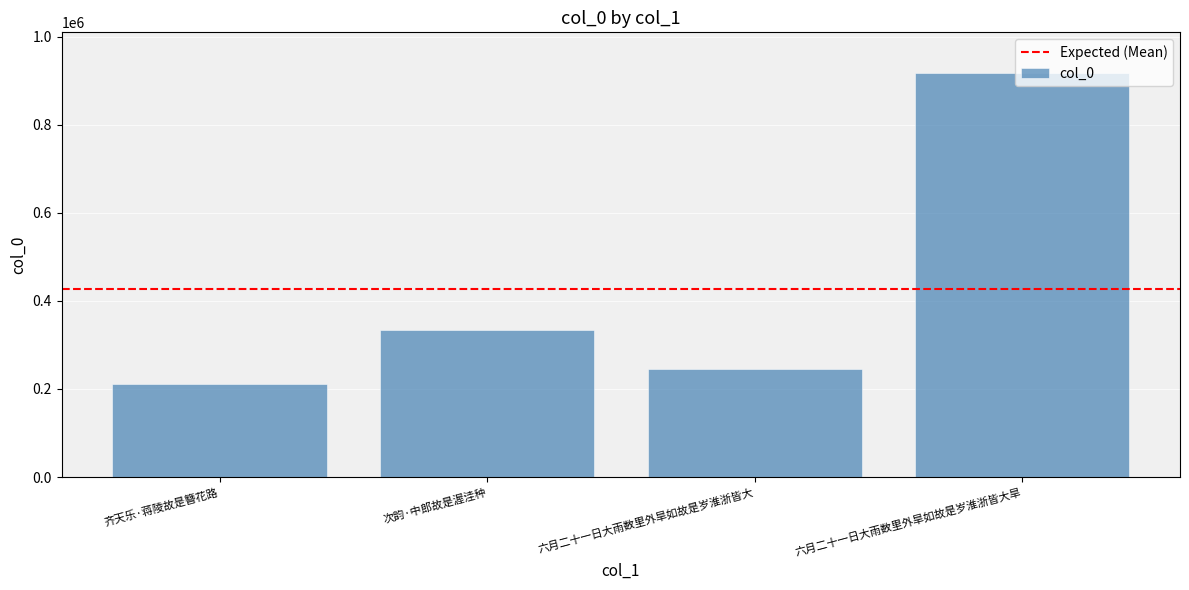

Reading left to right, what are all the values shown in this chart?

齐天乐·蒋陵故是簪花路=211860	次韵·中郎故是渥洼种=335079	六月二十一日大雨数里外旱如故是岁淮浙皆大=245363	六月二十一日大雨数里外旱如故是岁淮浙皆大旱=918235